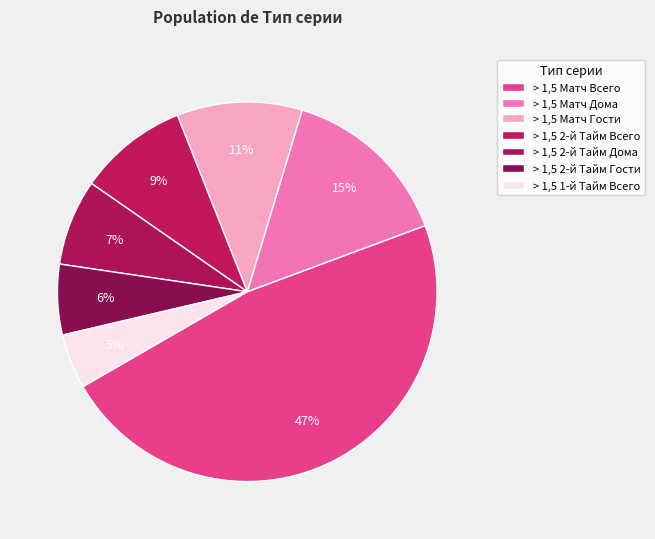

Count the number of slices in the pie.

7